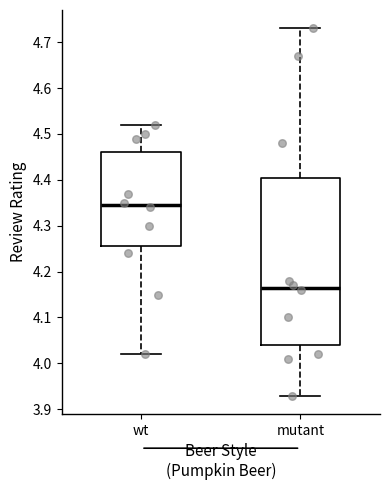

Where does the upper whisker of the box for wt end on the y-axis? The values are not printed on the chart, so give them approximately, as read against the axis.

4.52